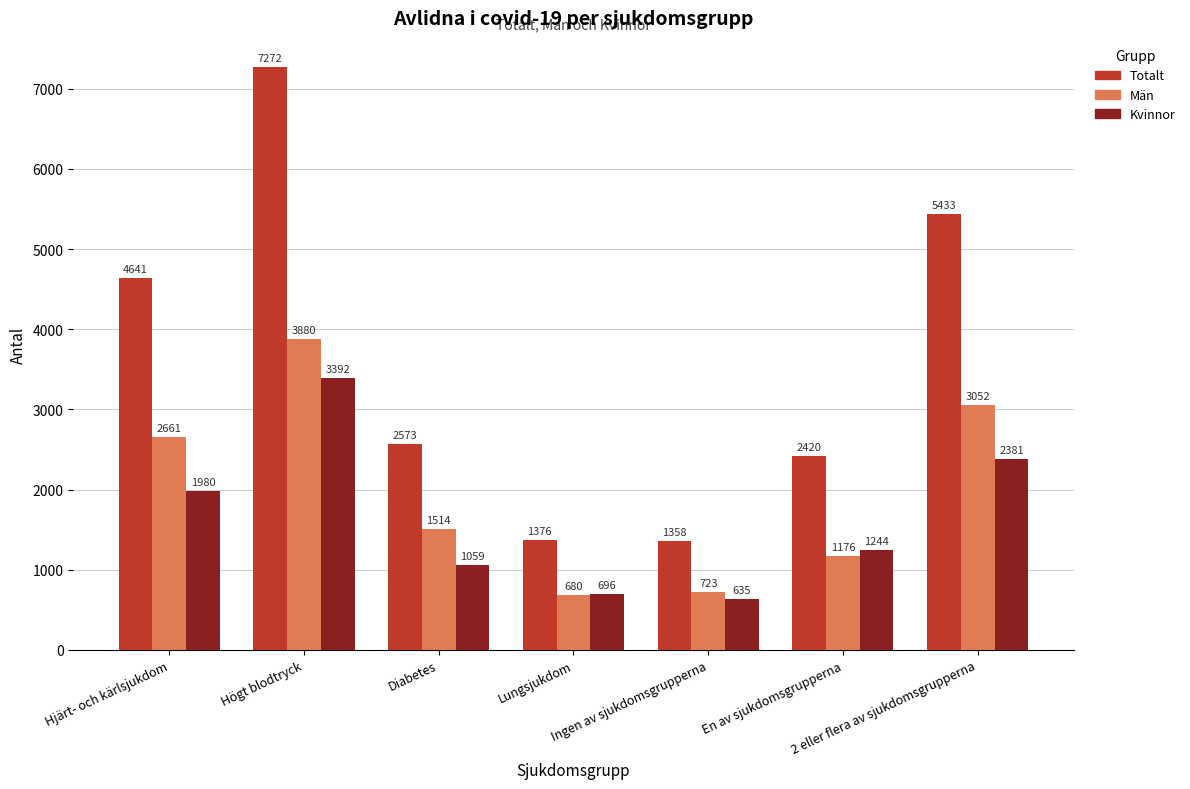

At which label is Kvinnor closest to 2013?

Hjärt- och kärlsjukdom